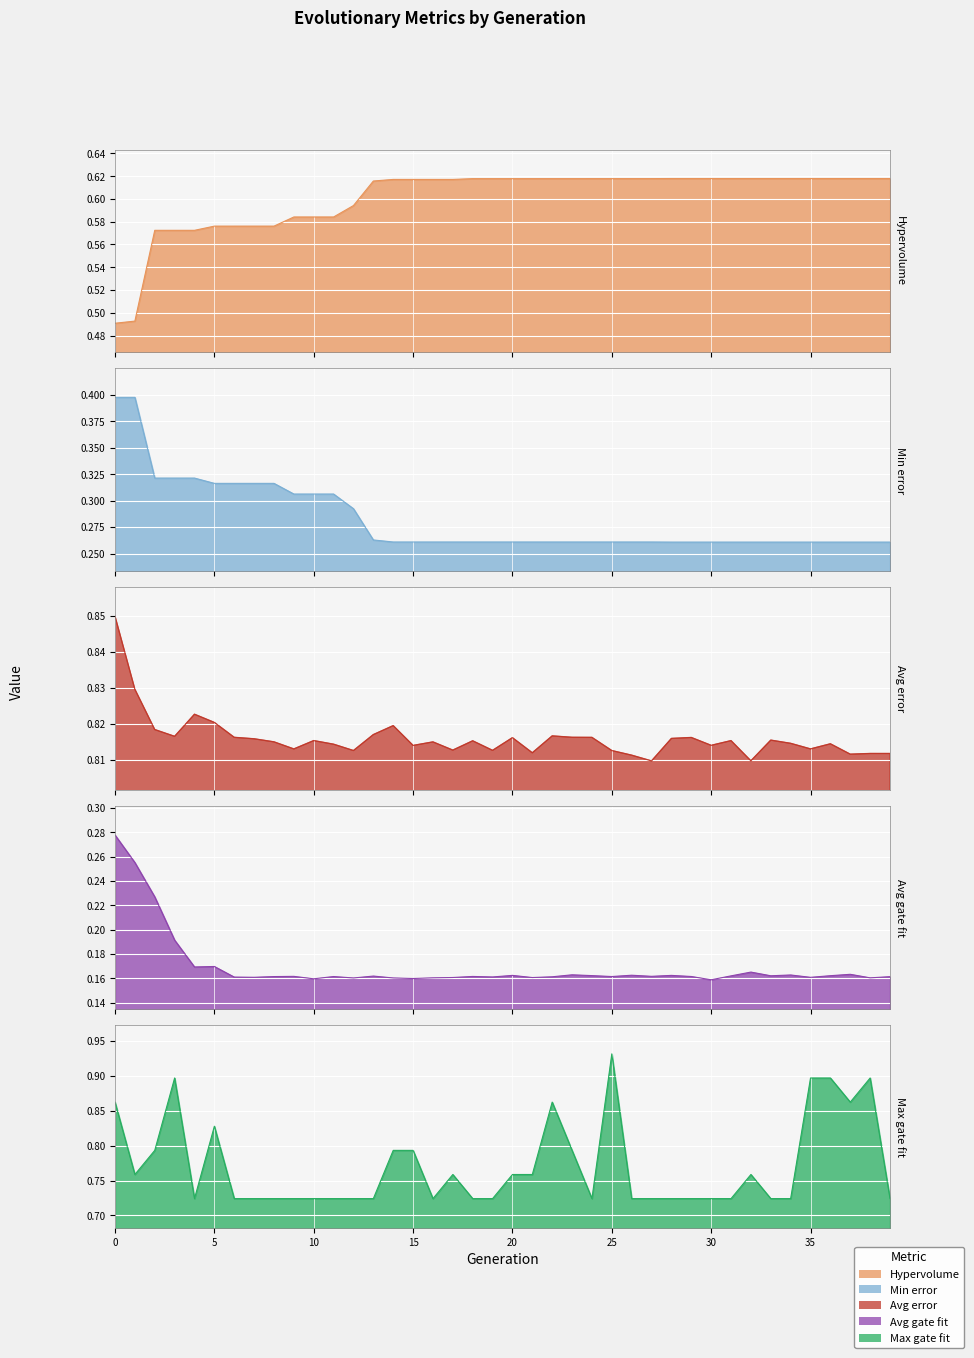

What is the sum of all Avg error values?

32.6